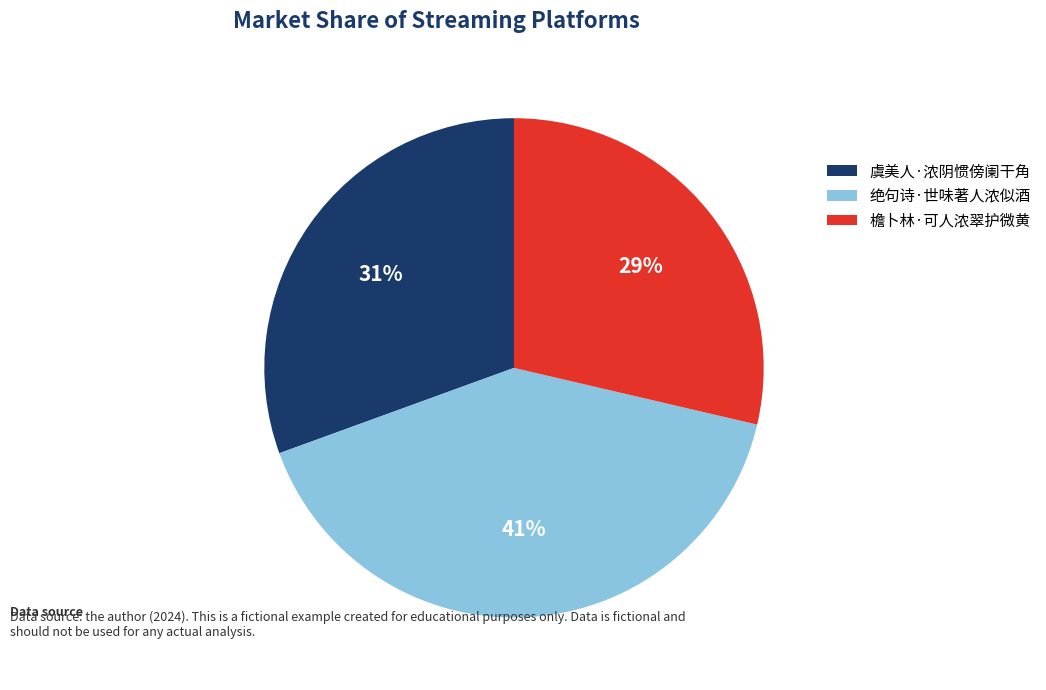

What percentage is the 虞美人·浓阴惯傍阑干角 slice, to the nearest percent?

31%